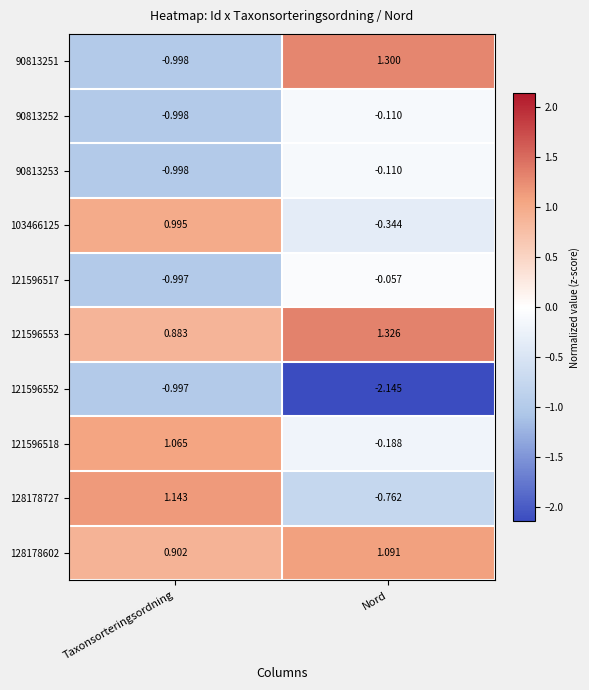

Which category has the highest value across all series?

Nord